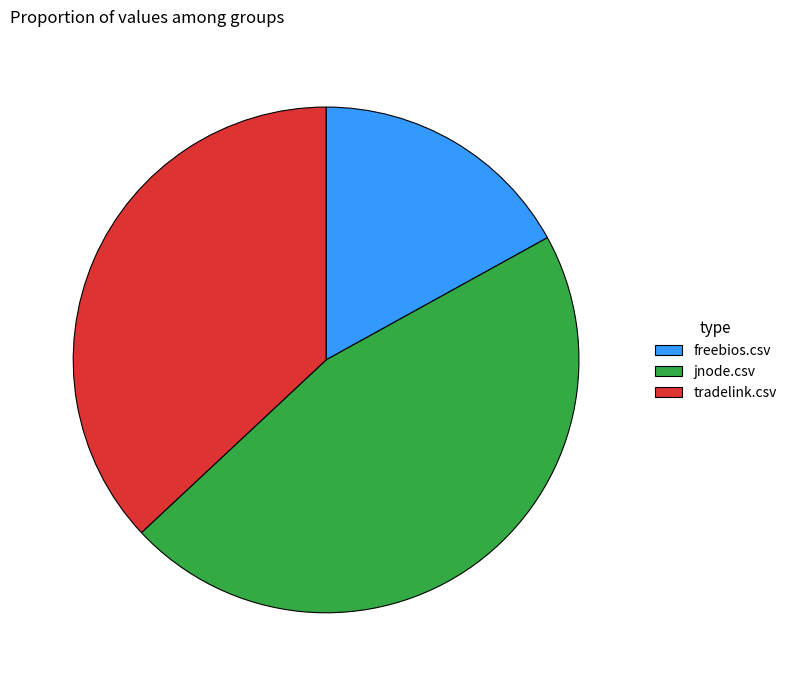

Is jnode.csv the majority of the pie?

No